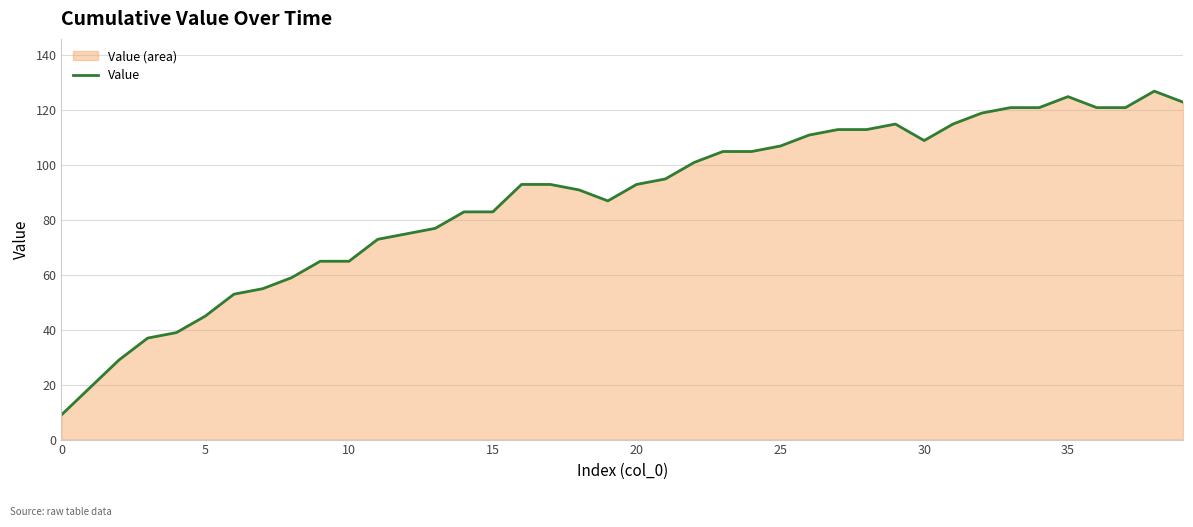

What is the label of the 24th point from the right?

16